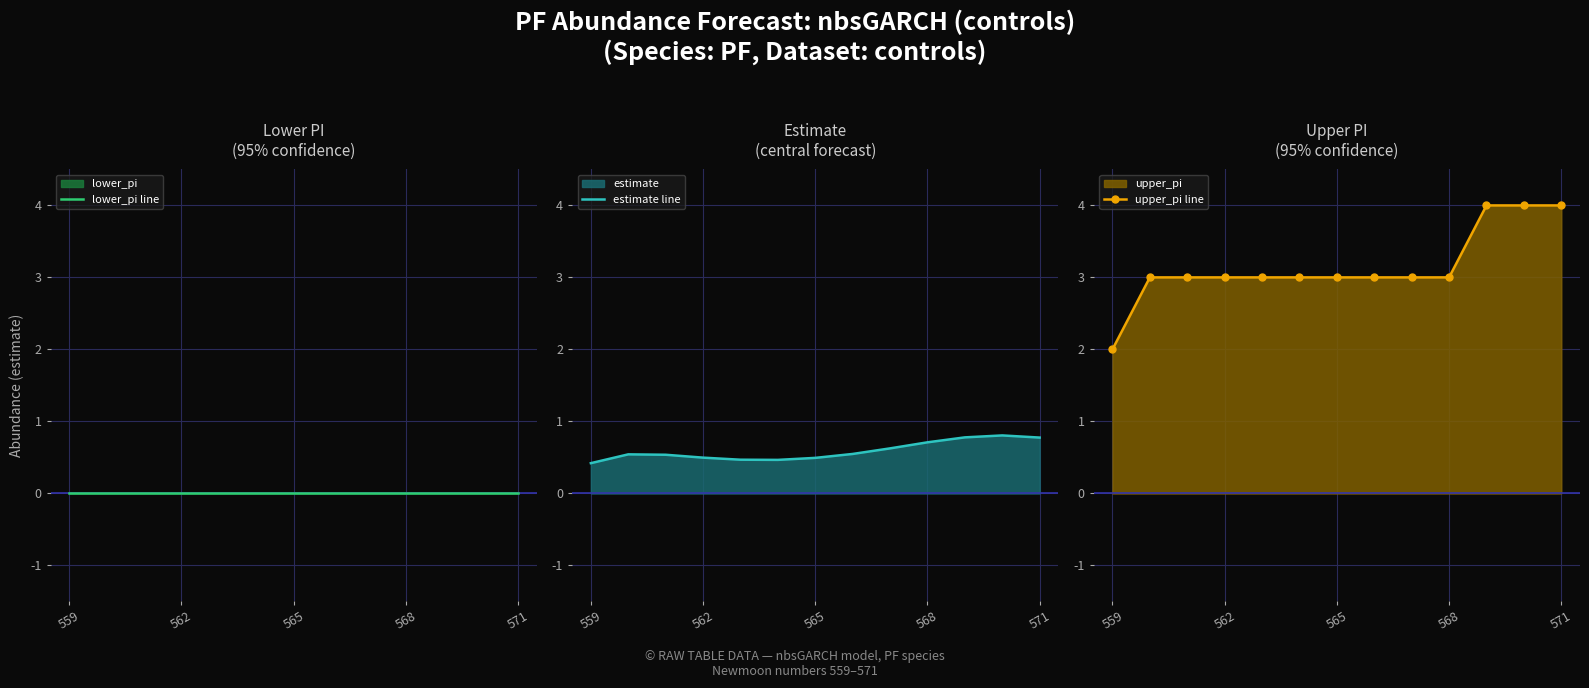

What is the difference between the highest and lowest values at 11?

4.0